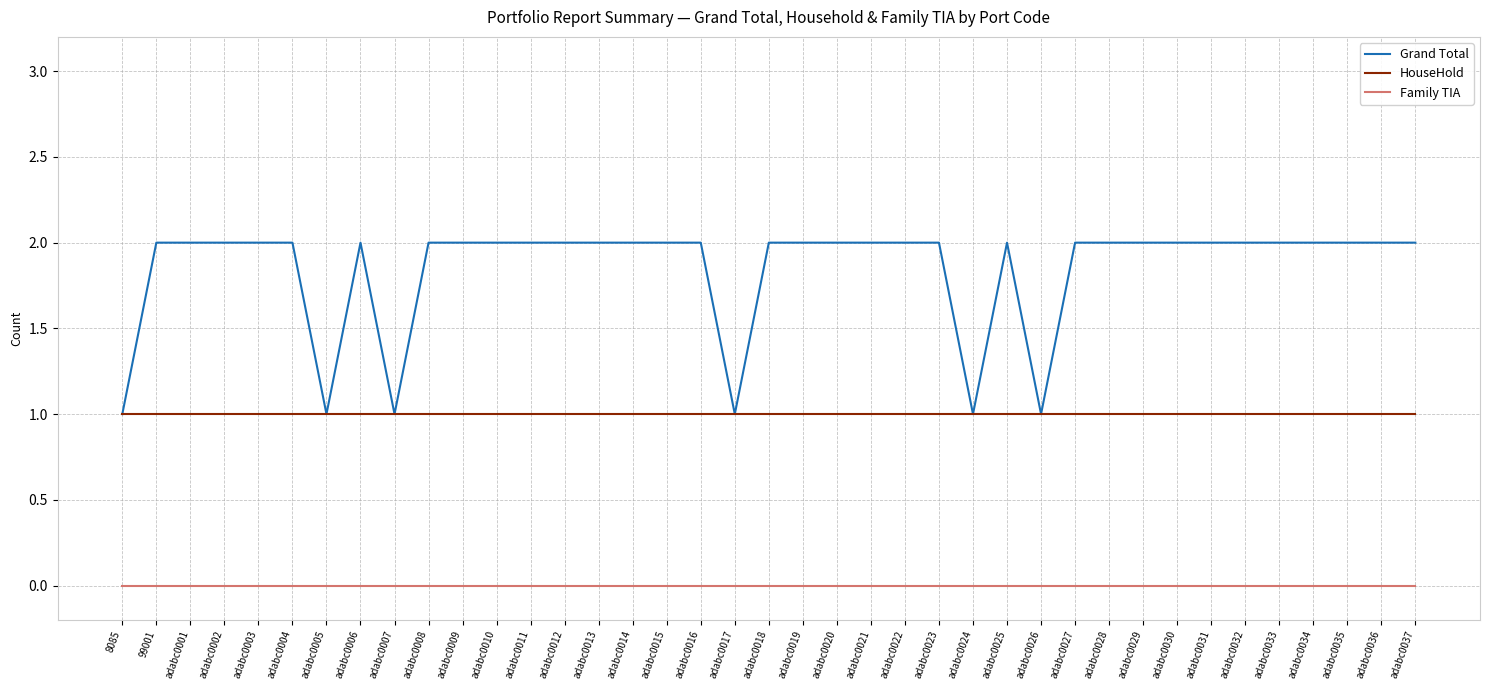

What position from the left is adabc0022?

24